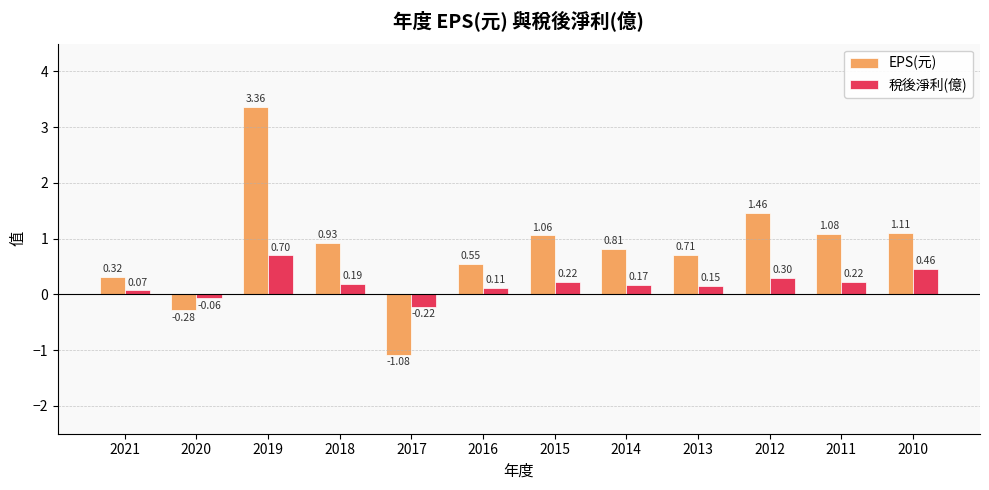

At which label is EPS(元) closest to 1?

2015